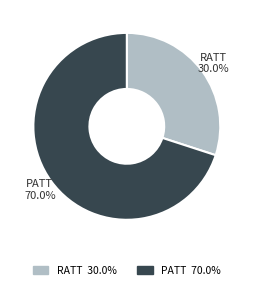

Which category accounts for the majority?

PATT